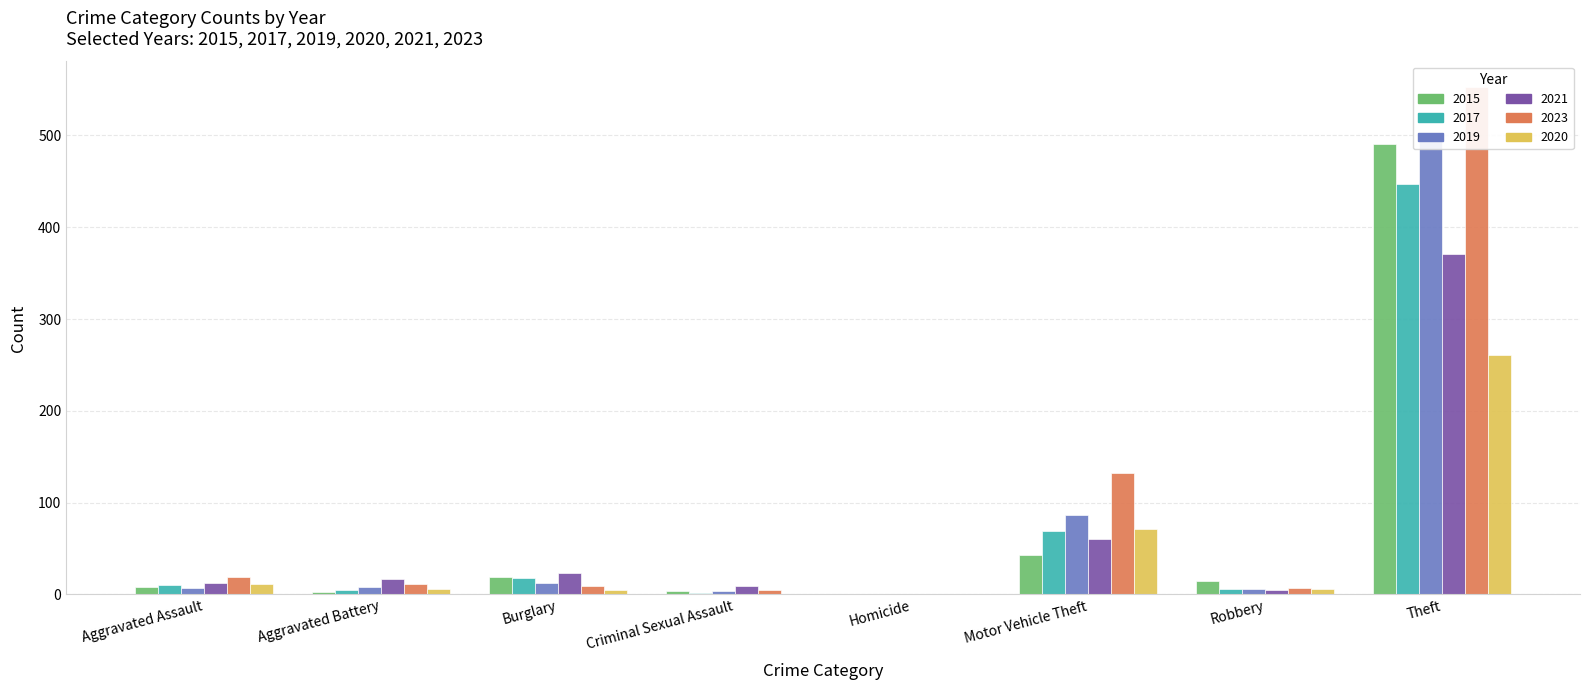

What is the value of the 2019 bar at the 2nd from the left?

8